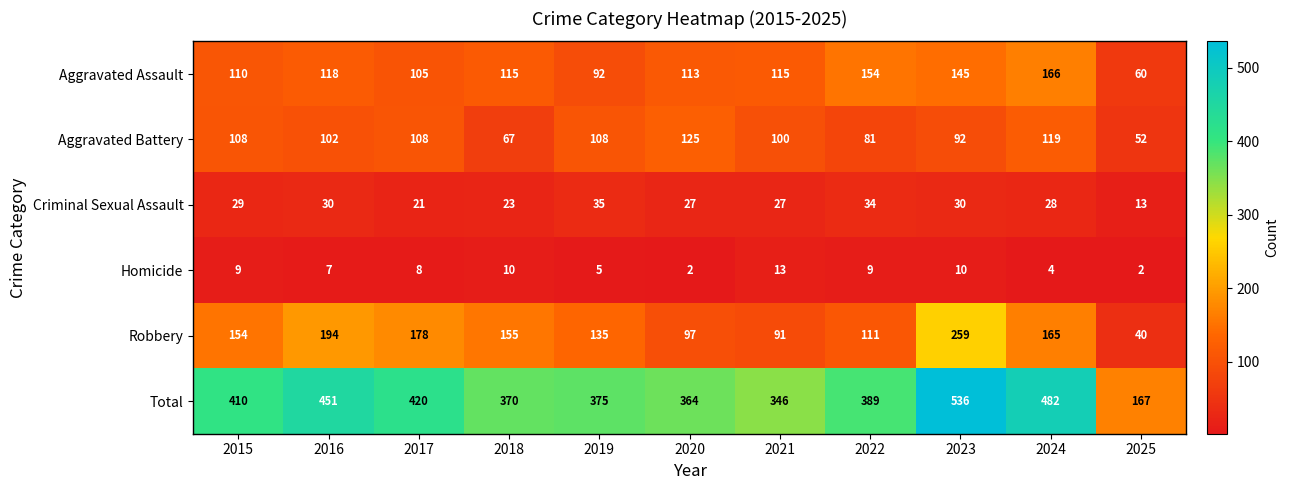

How many values in the Total series are below 389?

5